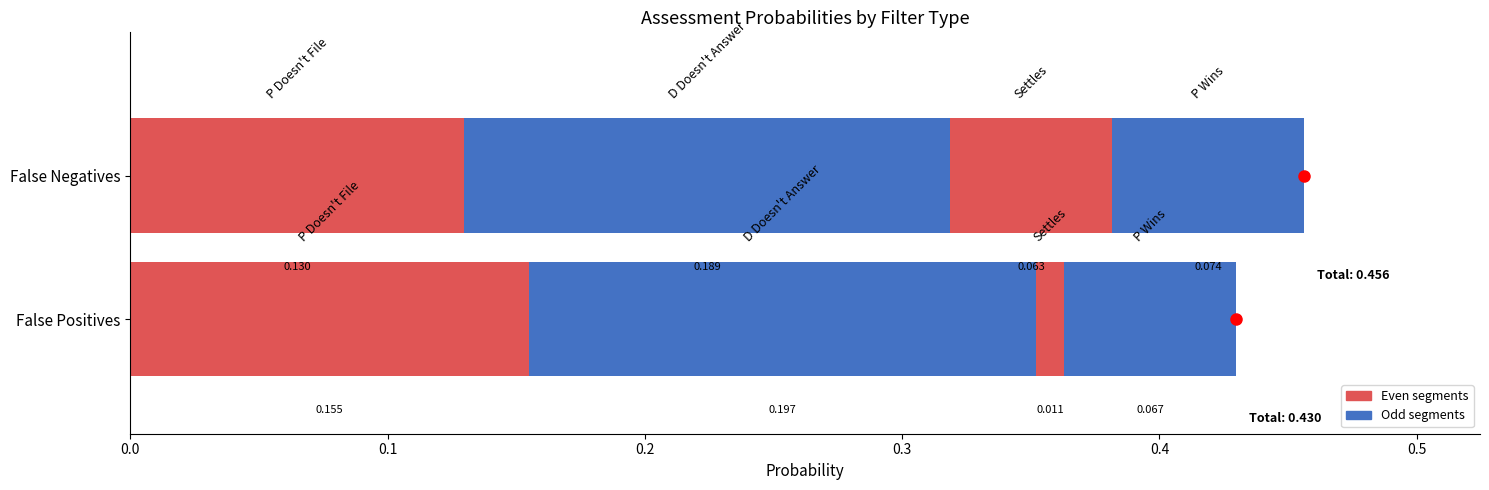

How many False Negatives values are between 0 and 1?

4